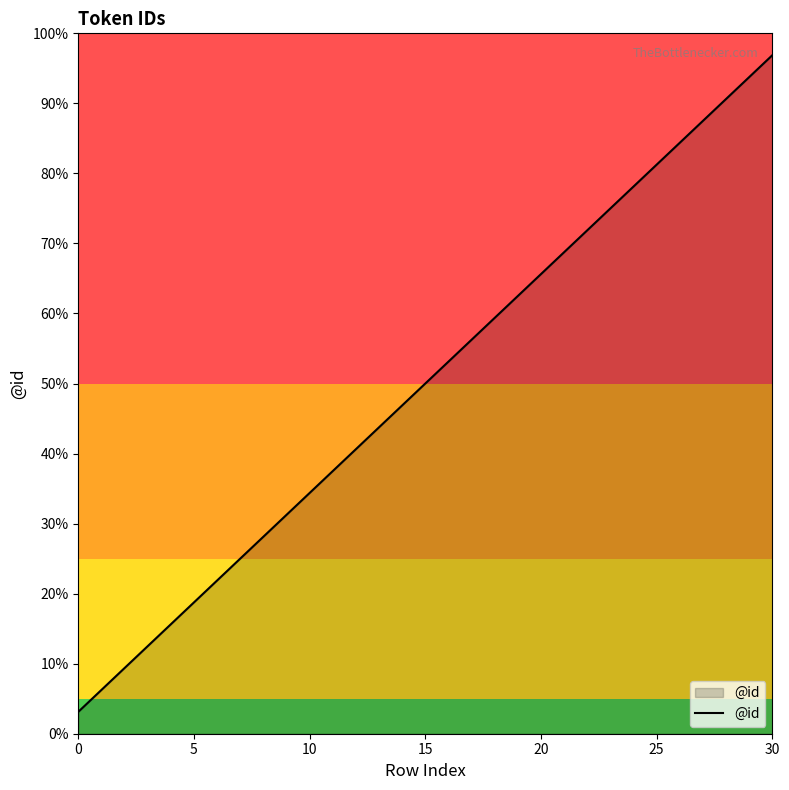

Which category has the highest value across all series?

30